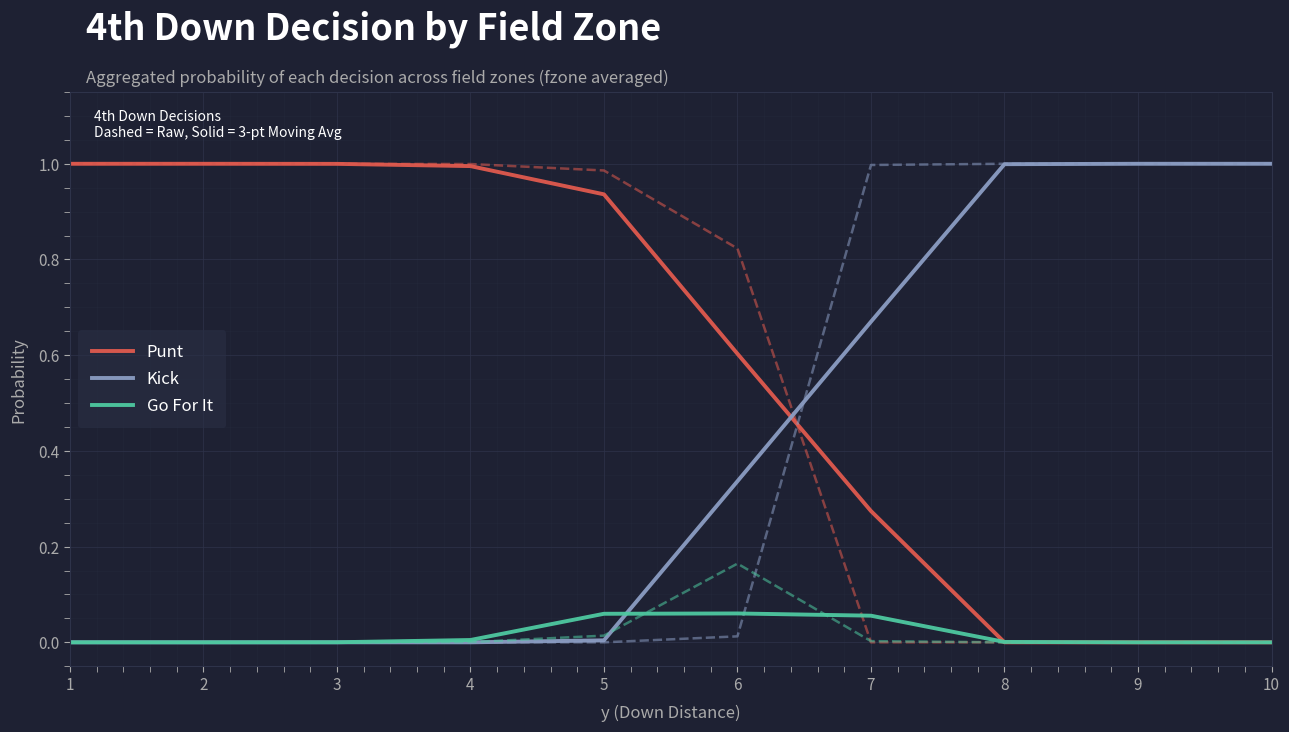

Which category has the highest value across all series?

1